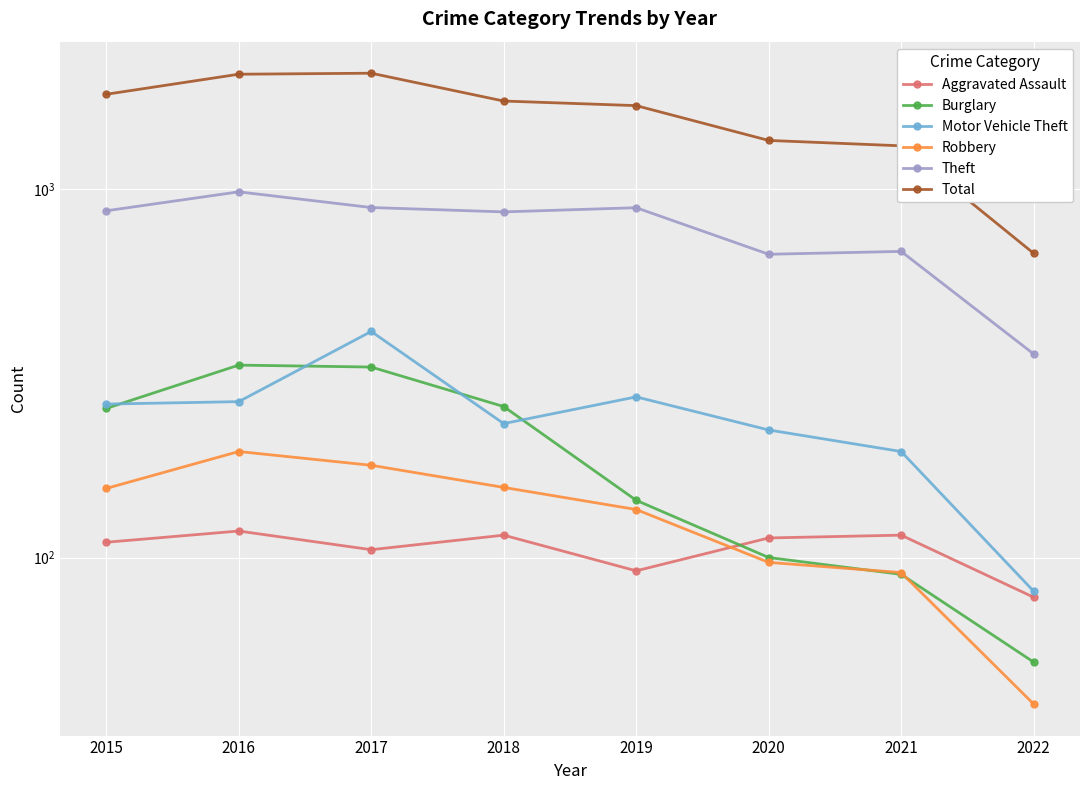

What is the smallest value displayed?

40